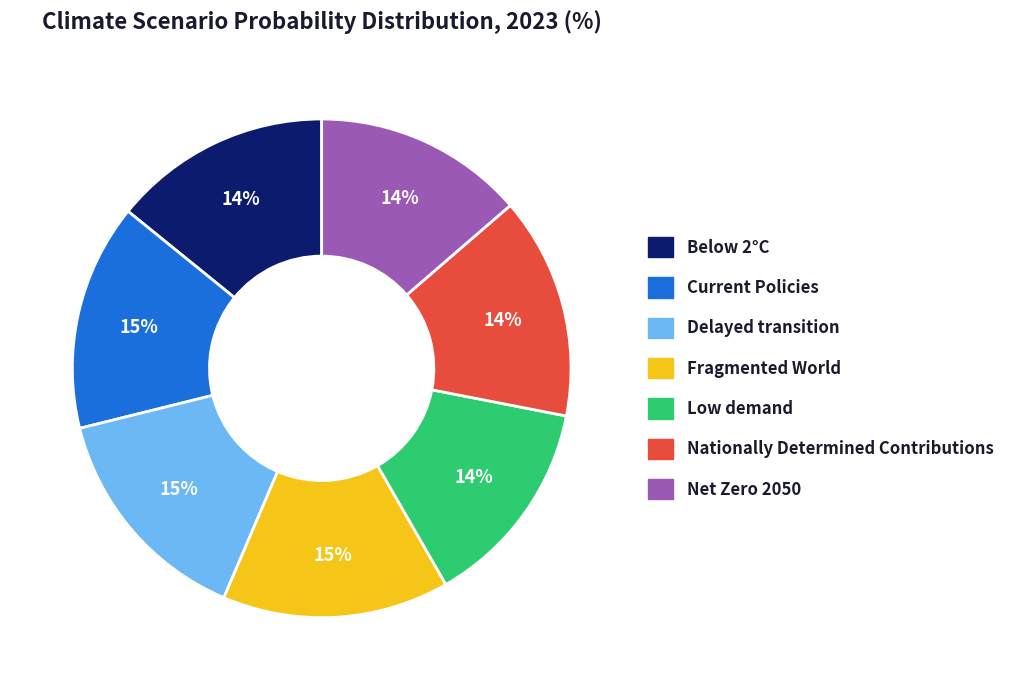

To the nearest percent, what is the average slice percentage?

14%